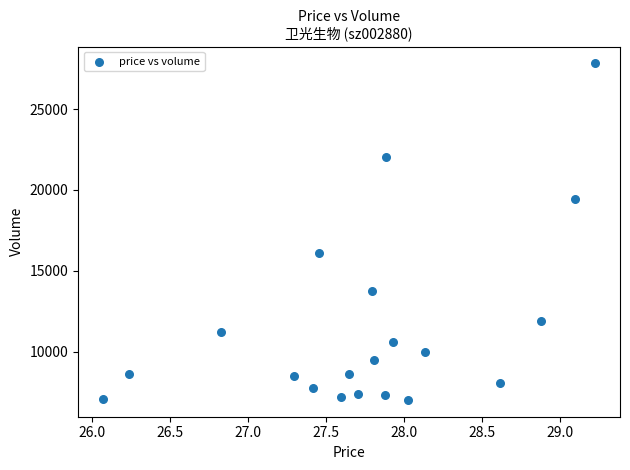

What is the range of Y values (max minus min)?

20833